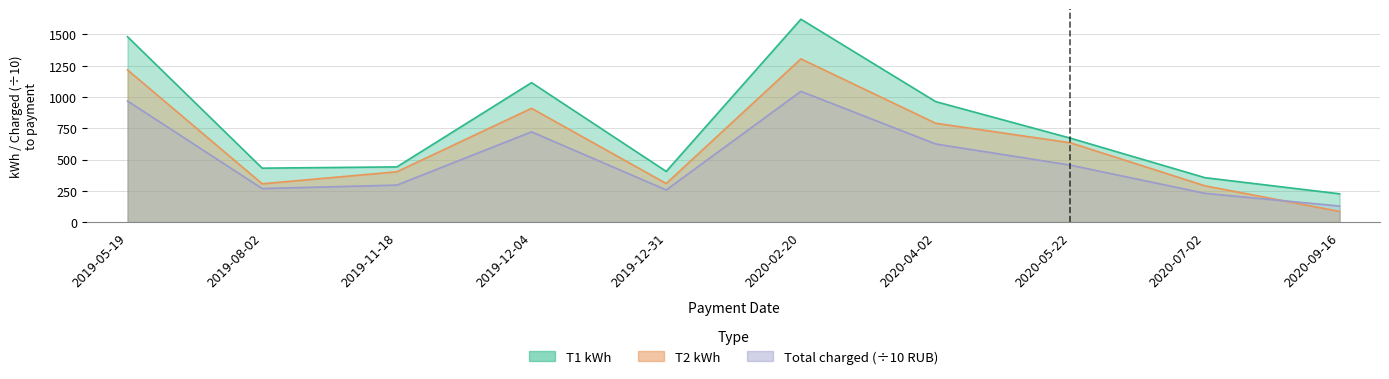

What are all the series names shown in the legend?

T1 kWh, T2 kWh, Total charged